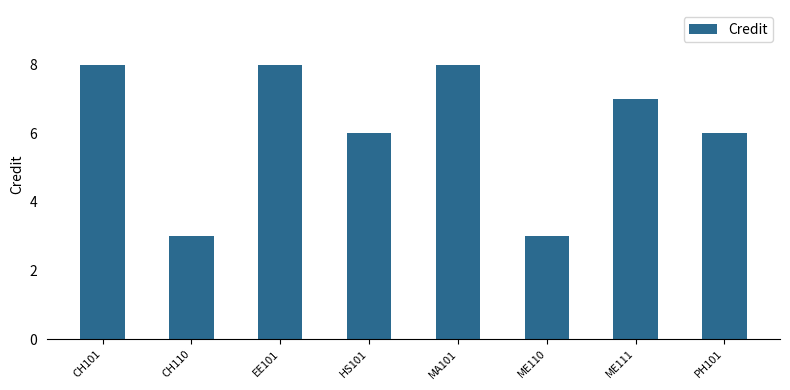

What is the label of the 8th bar from the left?

PH101